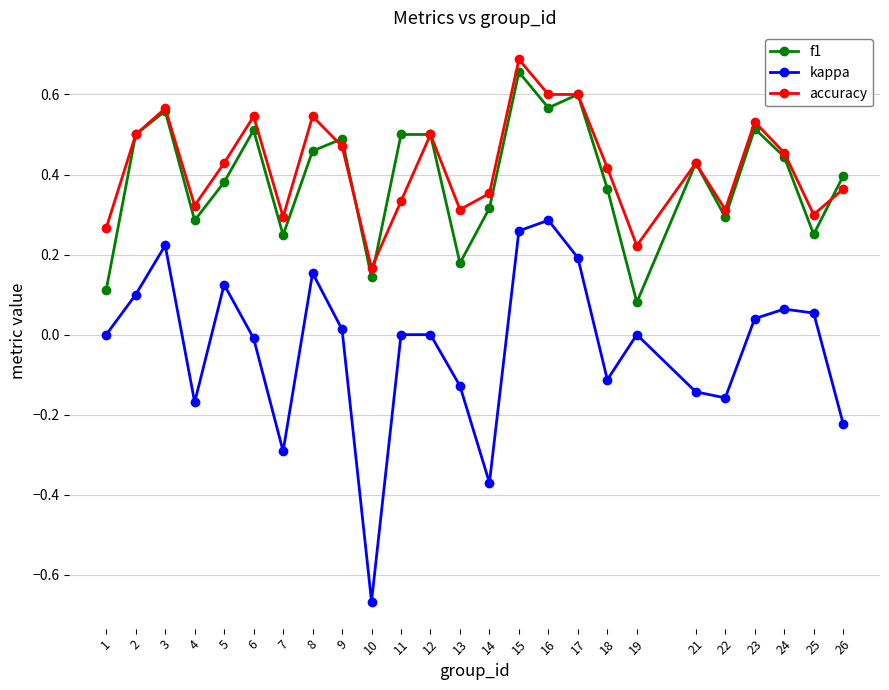

Which label corresponds to the smallest value in the chart?

10